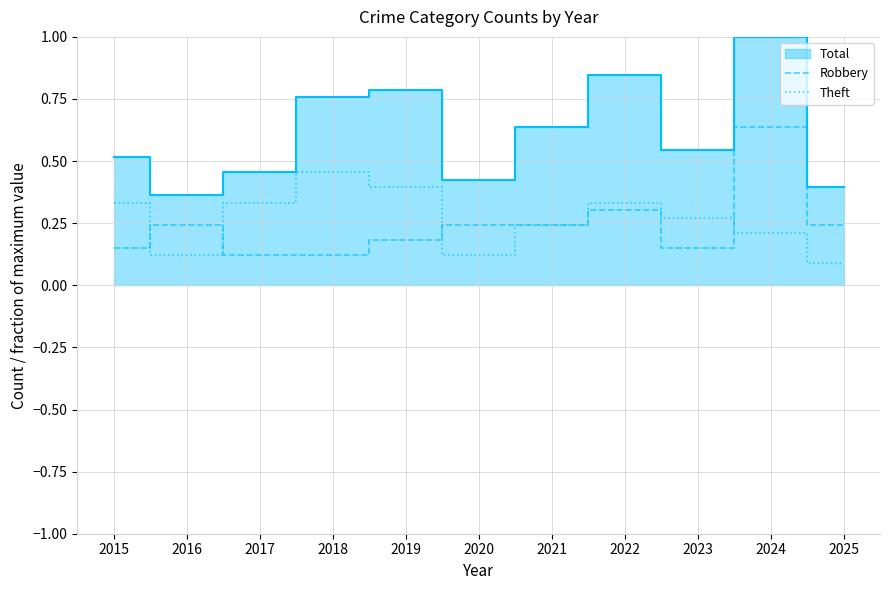

Is the value of Theft at 2018 greater than the value of Robbery at 2020?

Yes